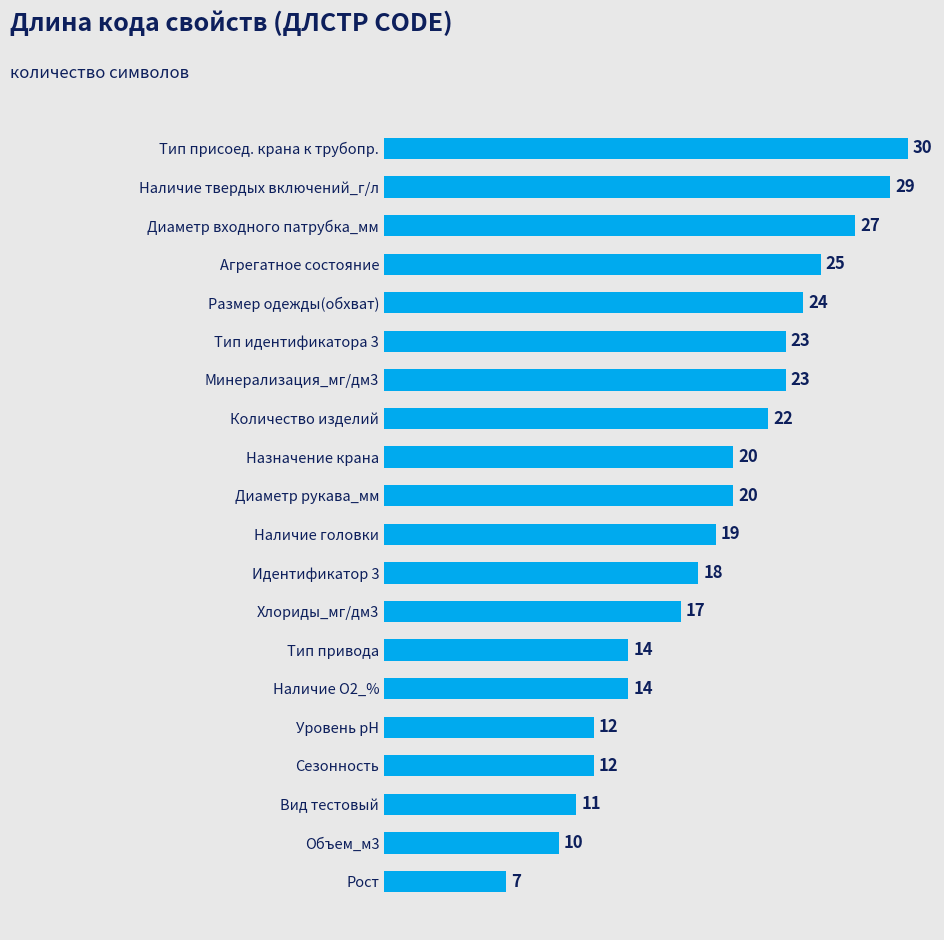

What is the maximum value shown in the chart?

30